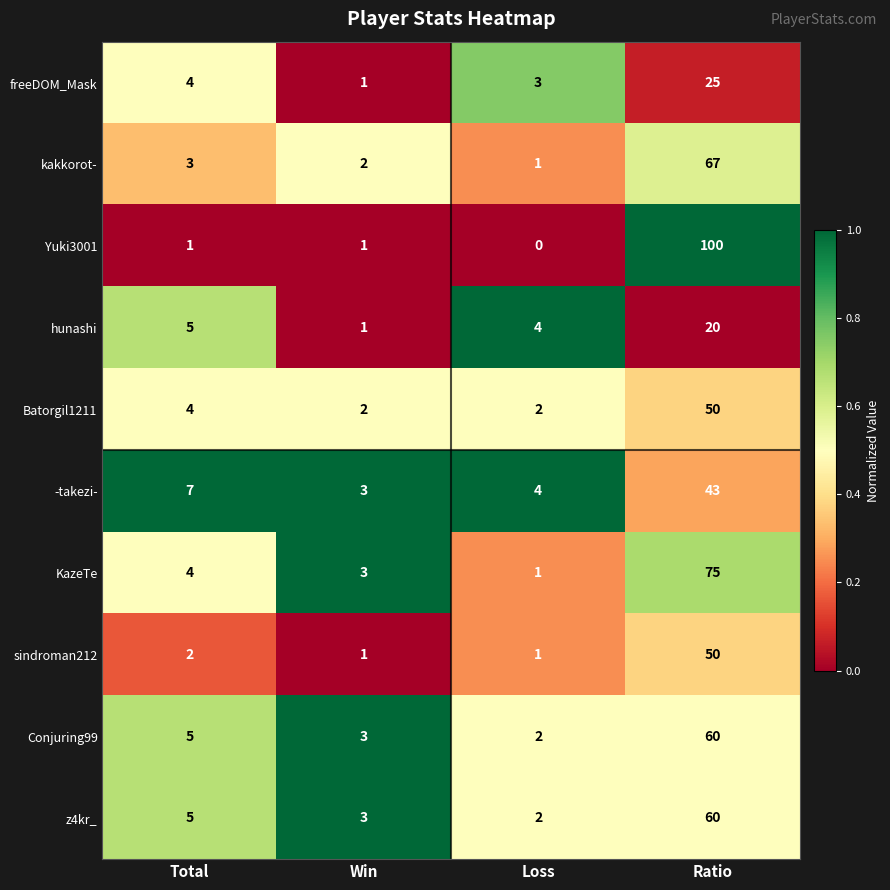

Which category has the lowest value across all series?

Loss